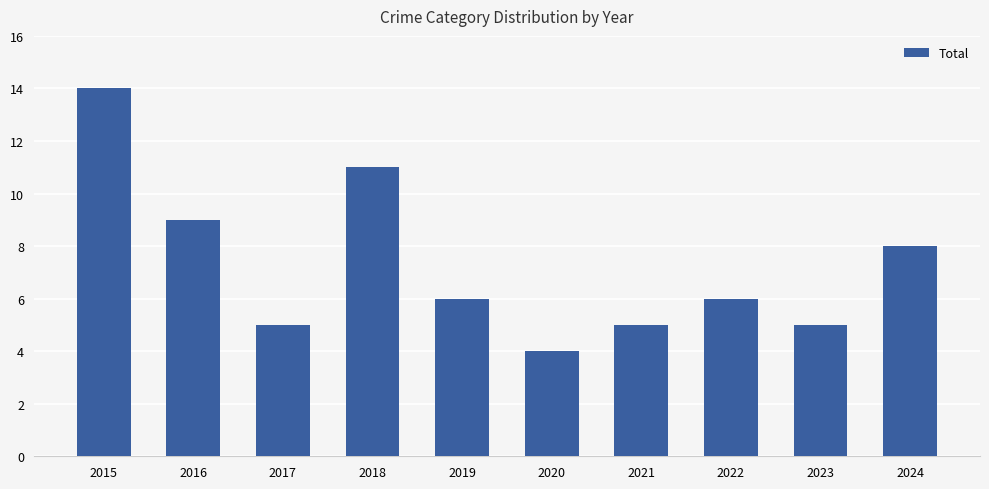

What is the smallest value displayed?

4